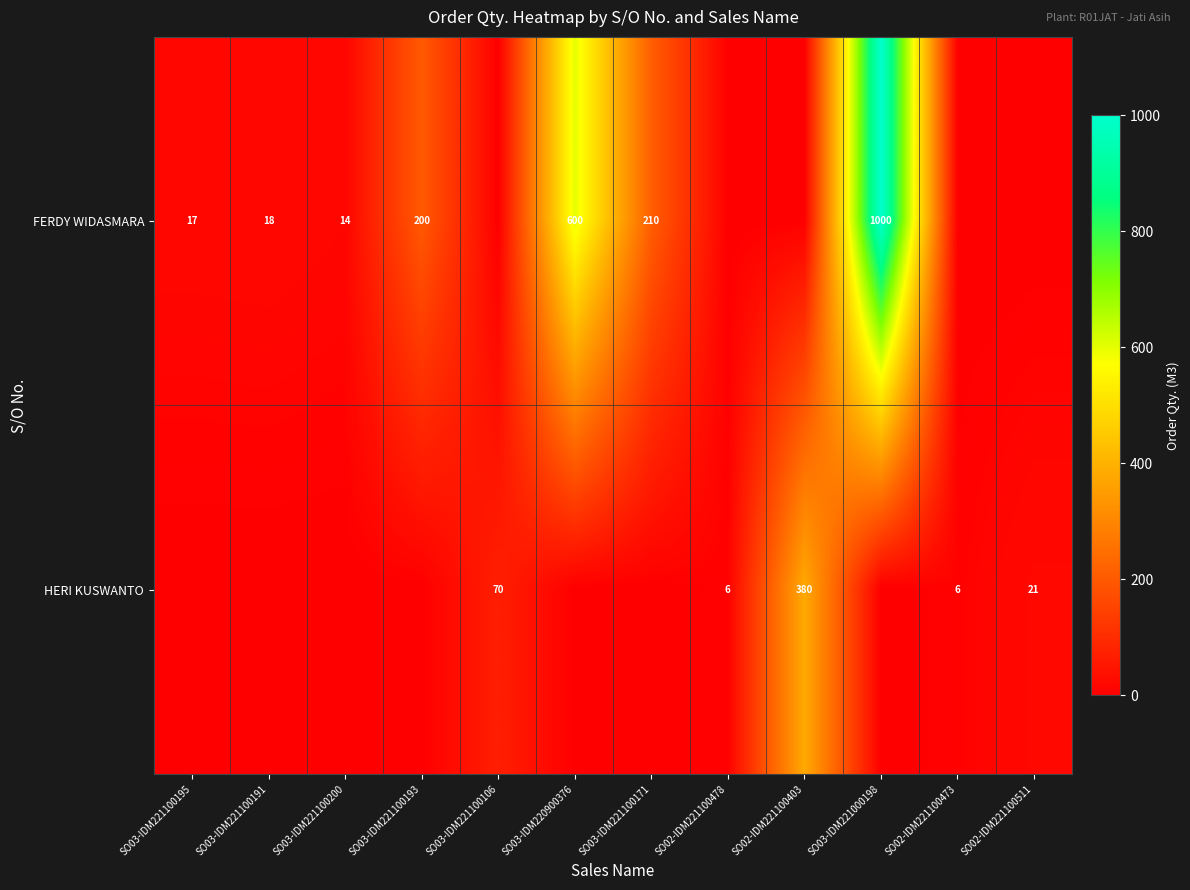

What is the total value across all series at SO03-IDM221100191?

18.0